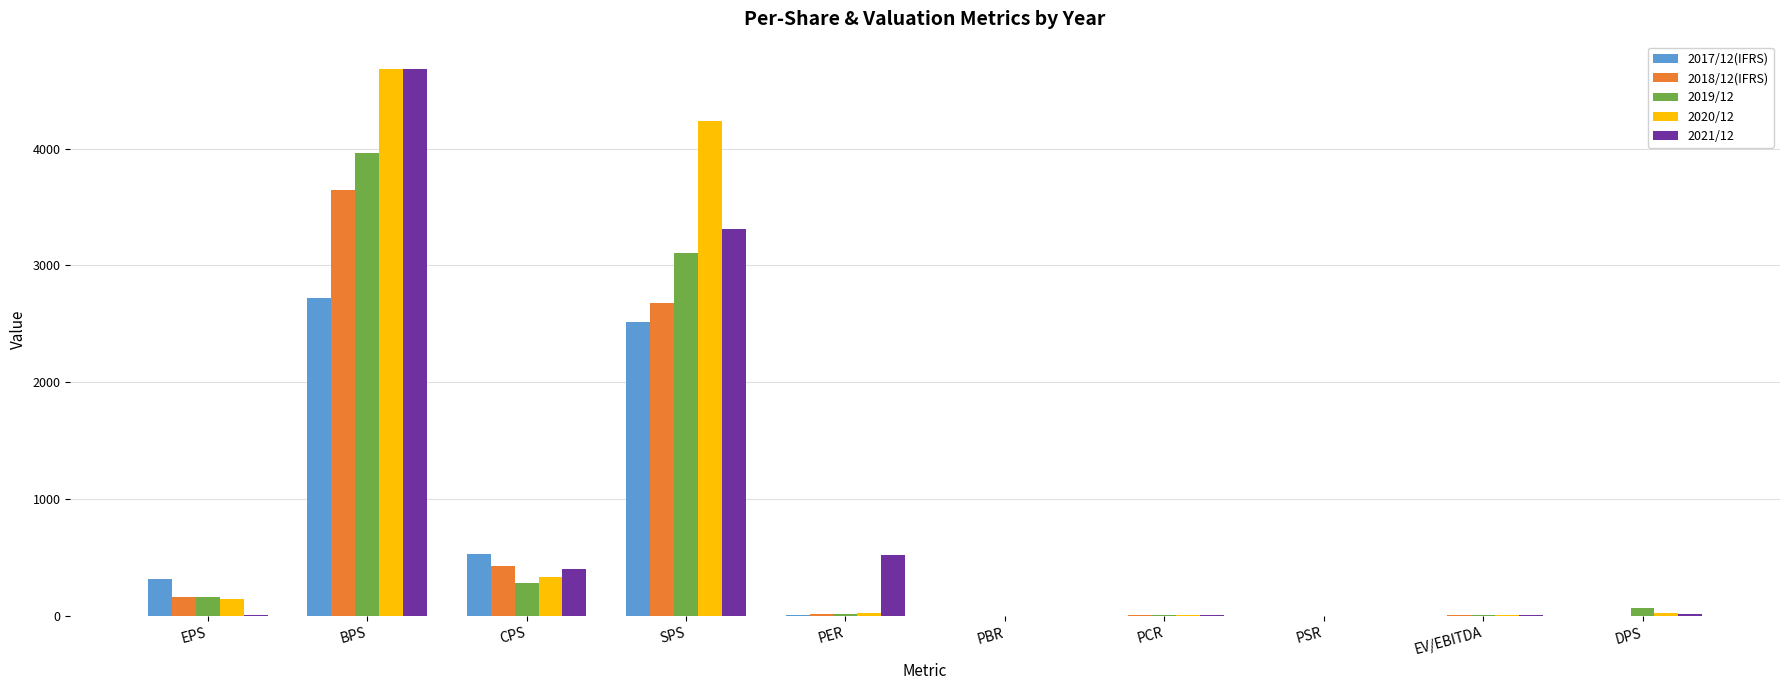

How many series are shown in this chart?

5